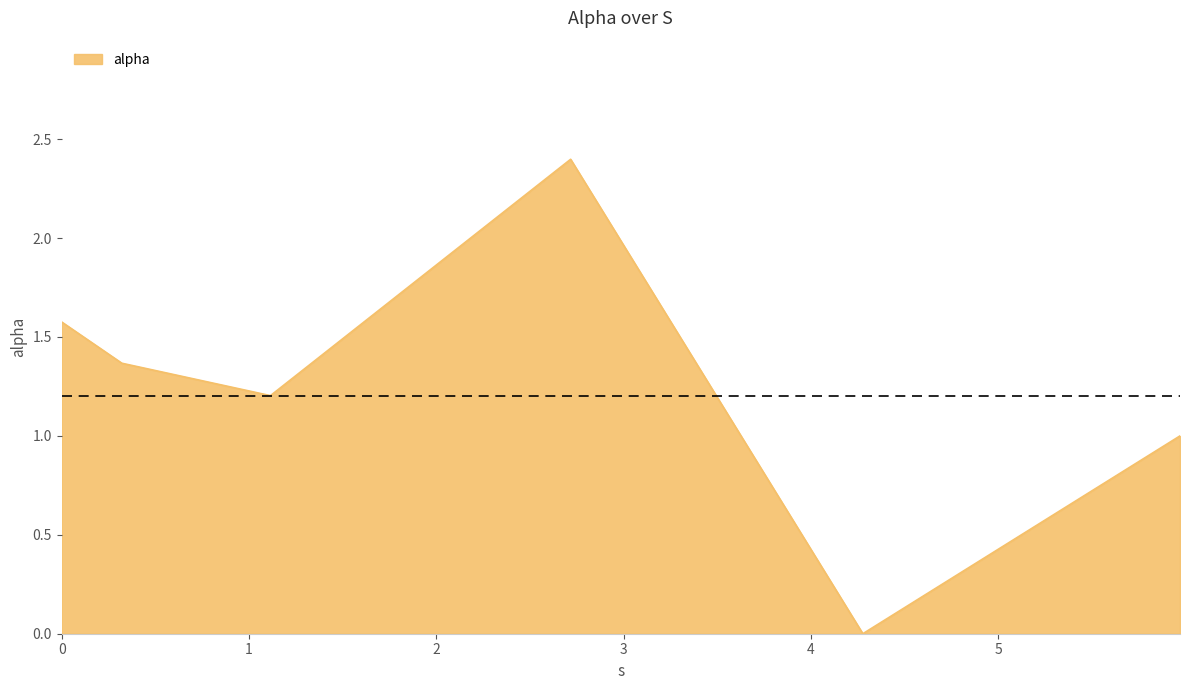

What is the greatest value displayed?

2.4